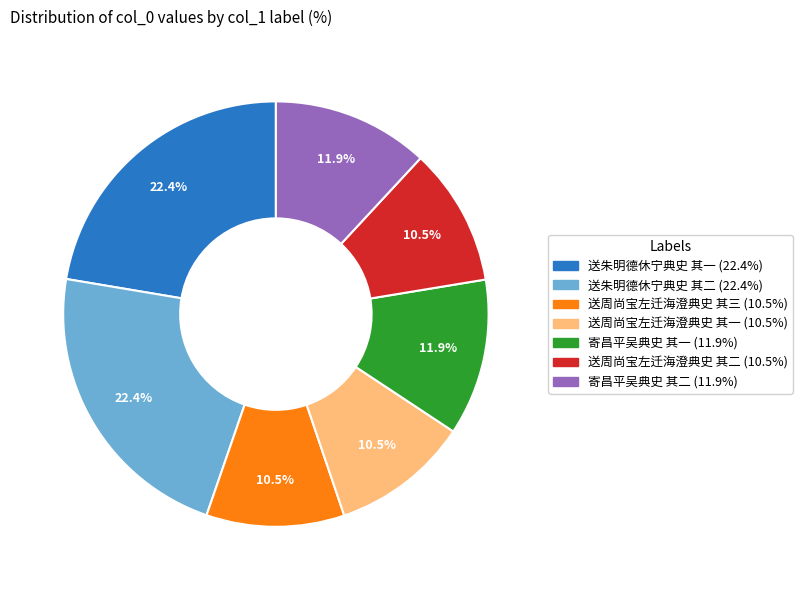

What percentage is NOT represented by 送朱明德休宁典史 其二?

77.6%